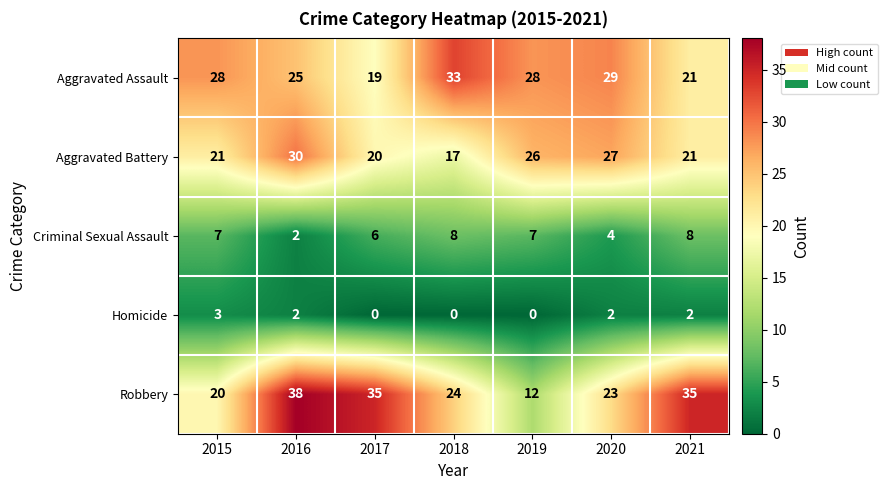

The value of Aggravated Battery at 2016 is 30. True or false?

True